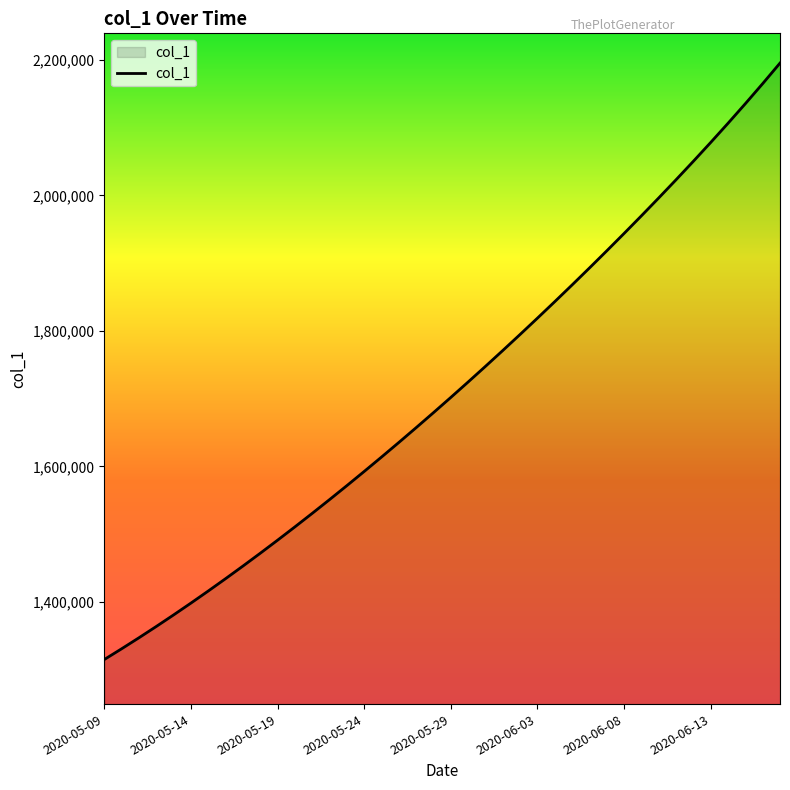

What is the difference between the maximum and minimum values?

880100.8